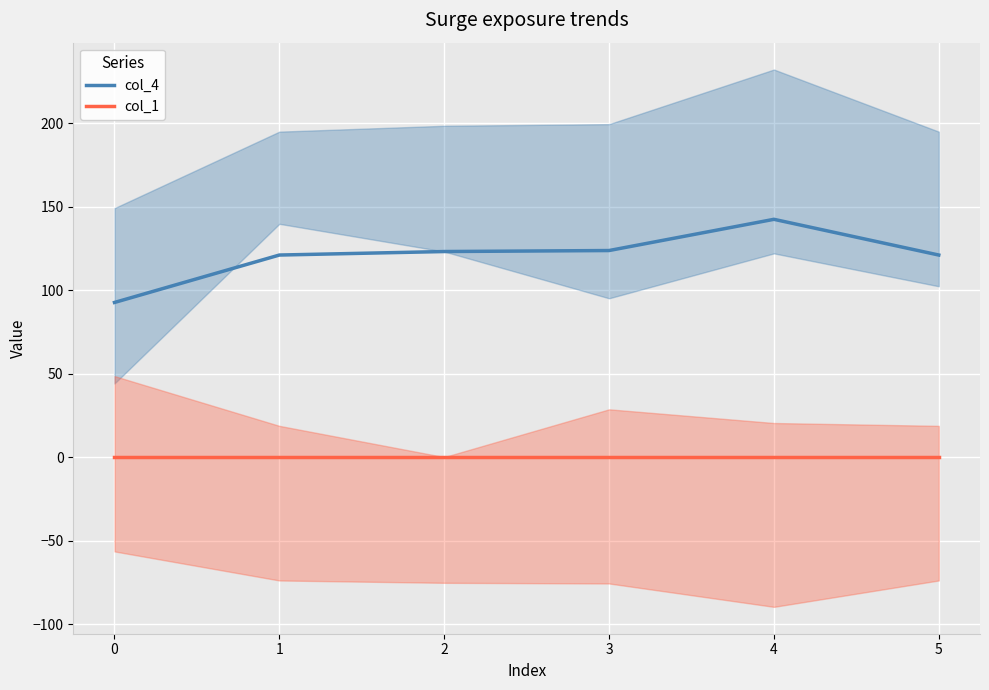

At which label does col_4 first exceed 123?

2